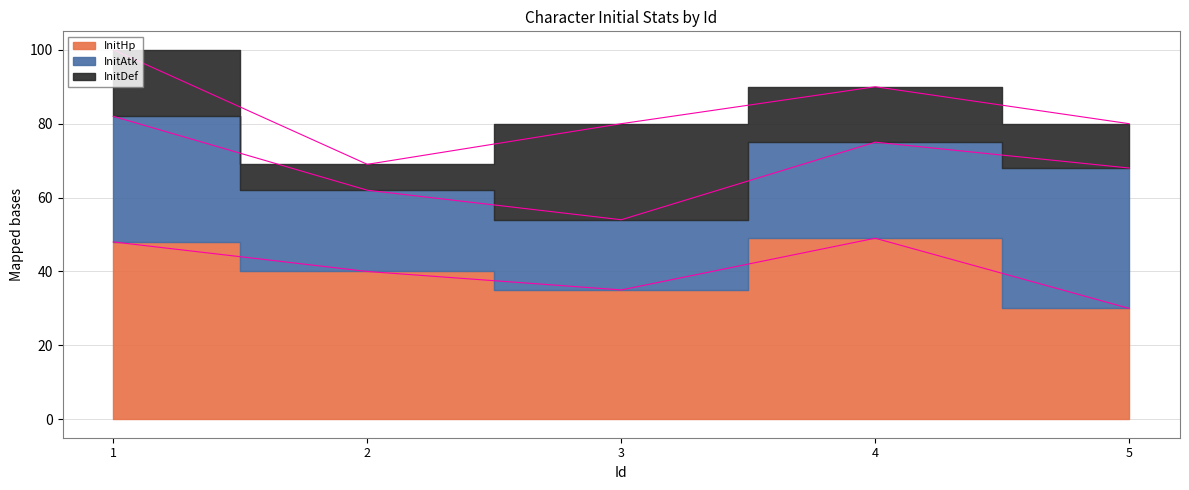

The InitAtk series shows 15 at 5. True or false?

False